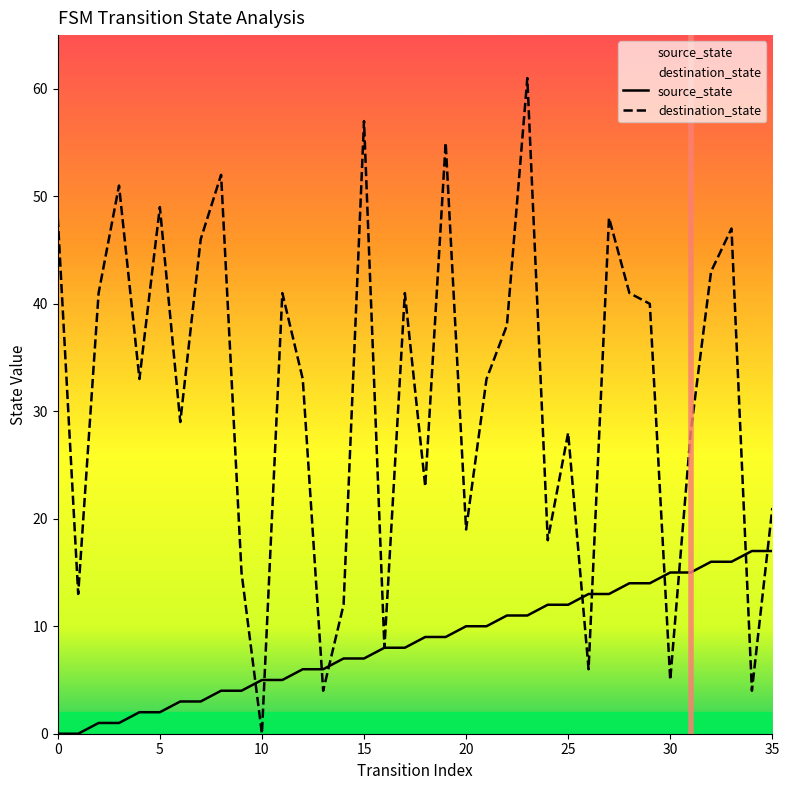

After their last crossing, which series has the higher values: destination_state or source_state?

destination_state